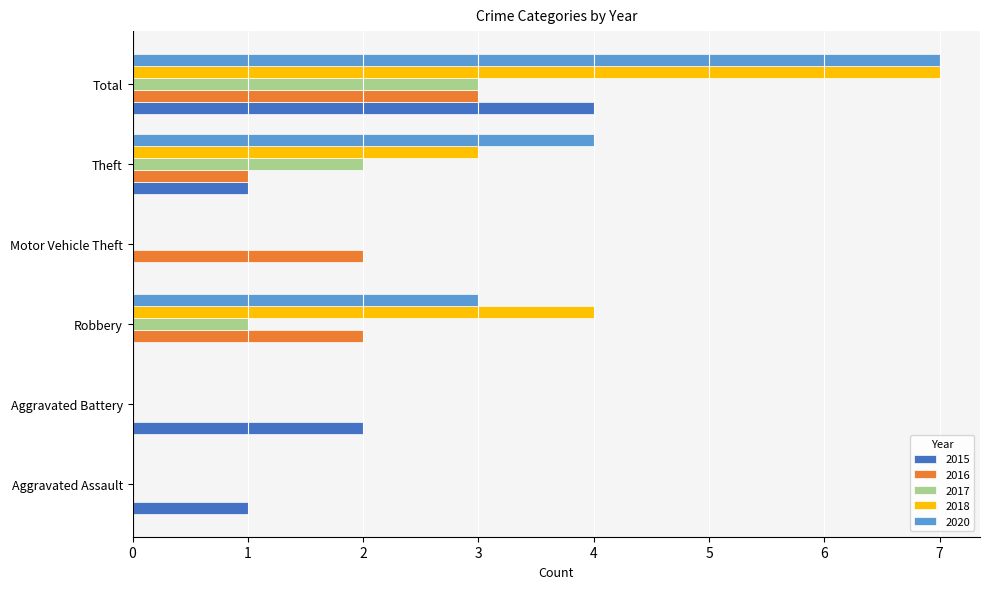

What is the total value across all series at Total?

24